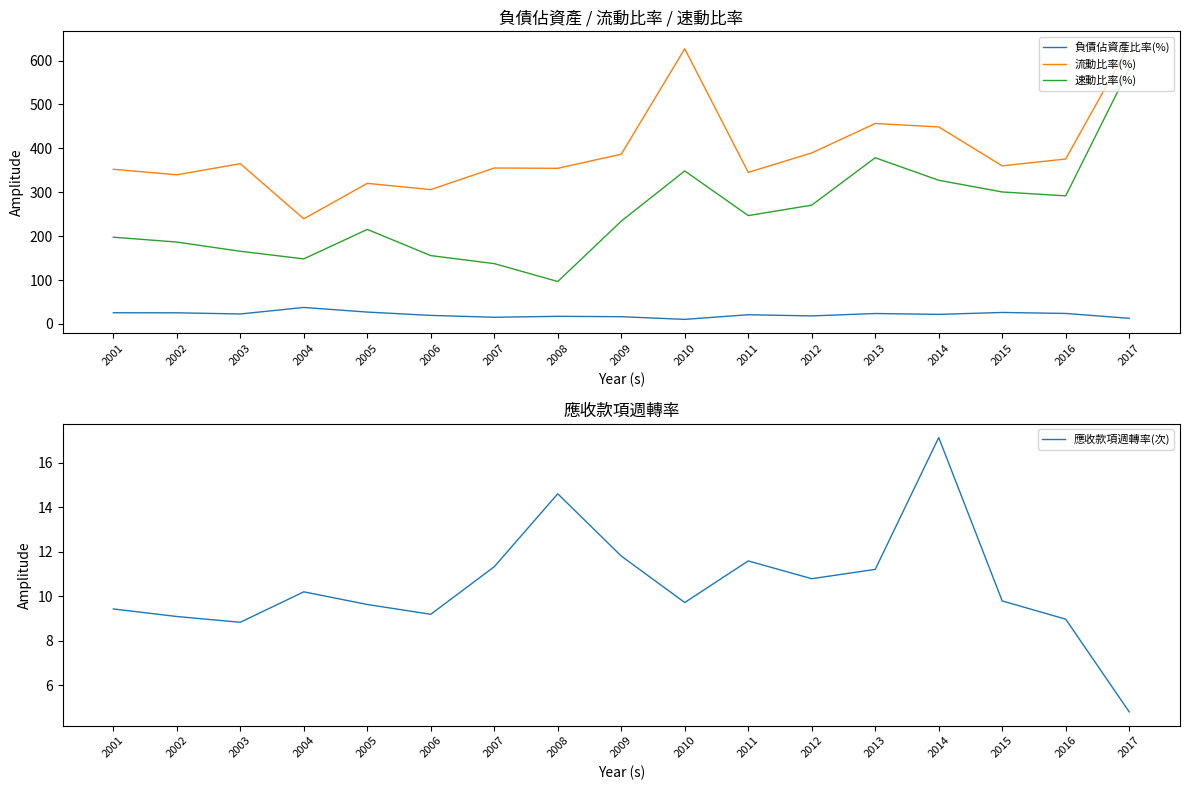

At which label does 流動比率(%) first exceed 360?

2003